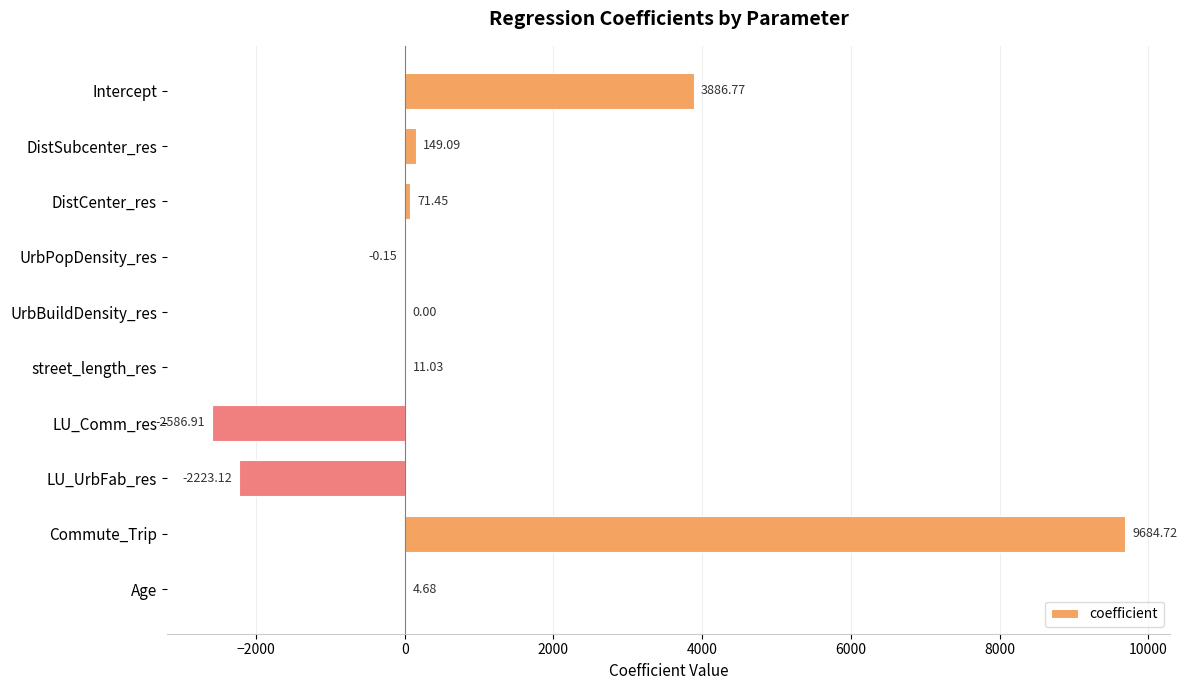

Are the bars horizontal?

Yes